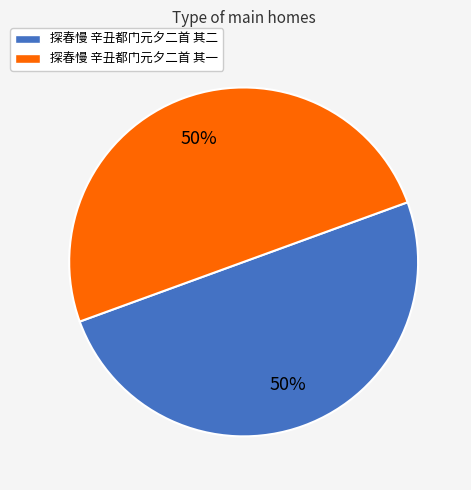

To the nearest percent, what is the average slice percentage?

50%